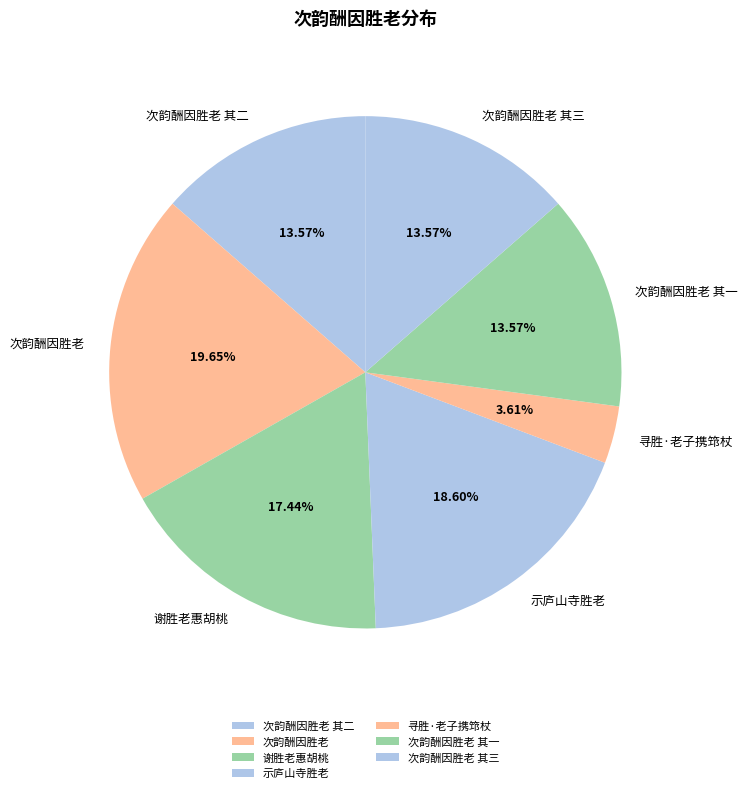

The 谢胜老惠胡桃 slice represents 1% of the pie. True or false?

False